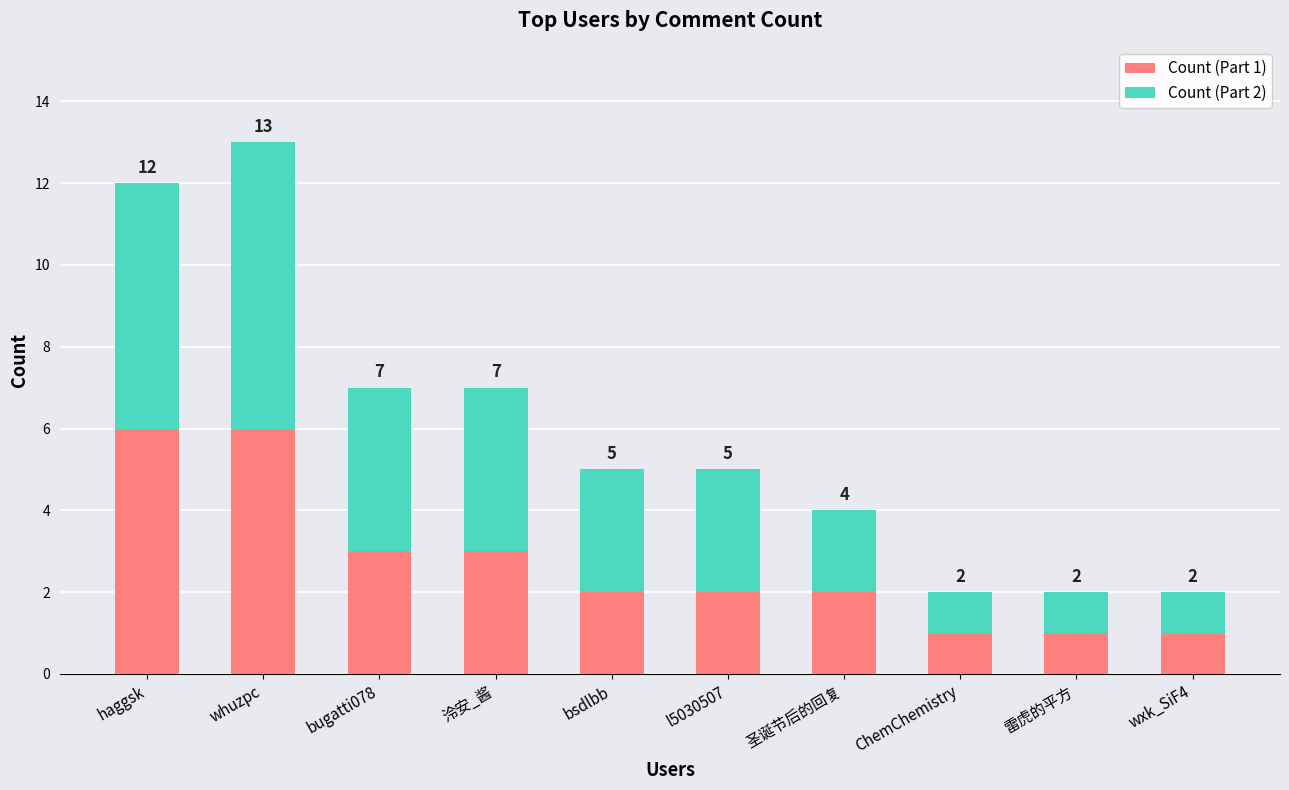

What is the difference between the second highest and second lowest values in the Count (Part 1) series?

5